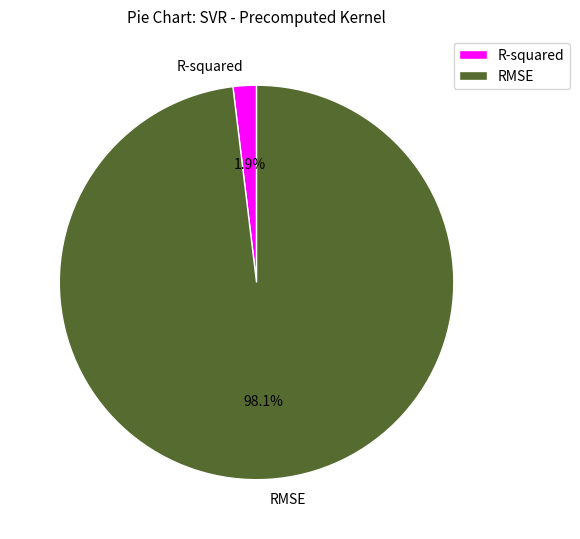

Between RMSE and R-squared, which is larger?

RMSE